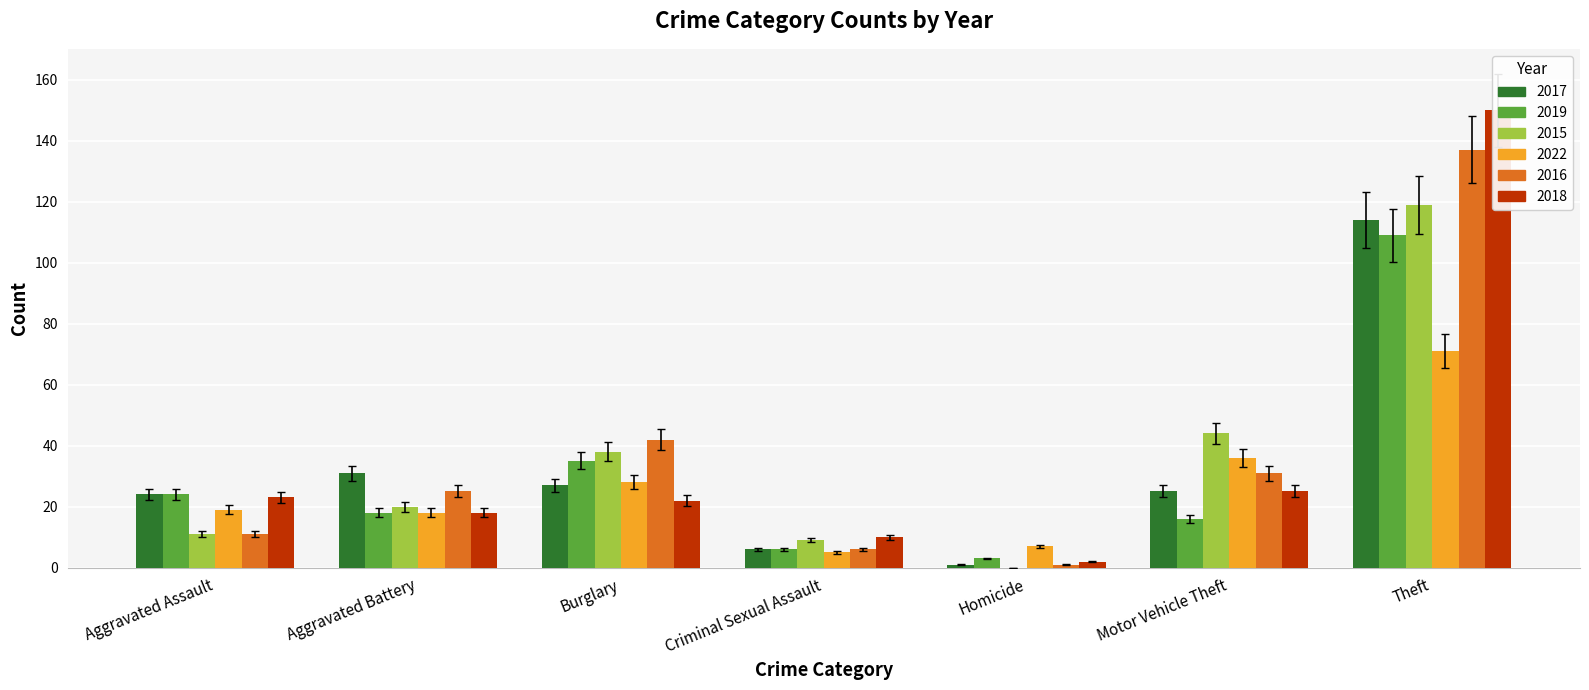

What is the average value of the 2016 series?

33.3